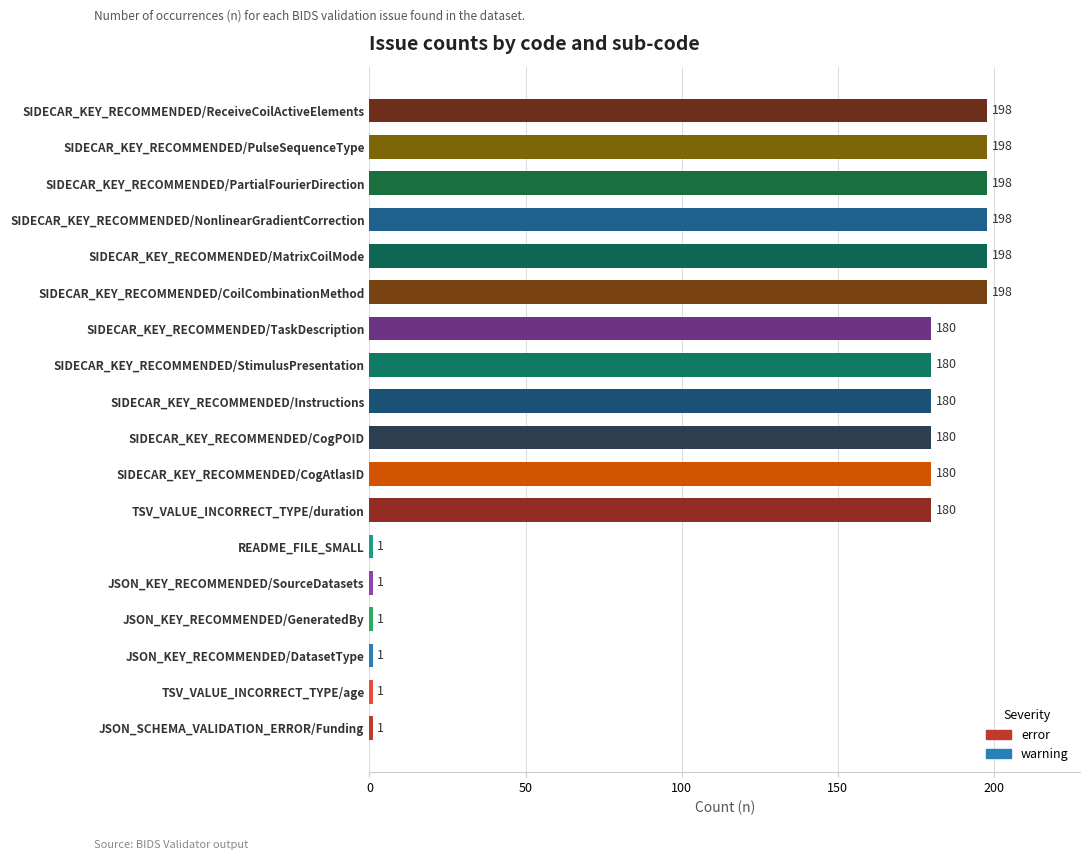

What is the ratio of the value at JSON_KEY_RECOMMENDED/DatasetType to the value at README_FILE_SMALL?

1.0